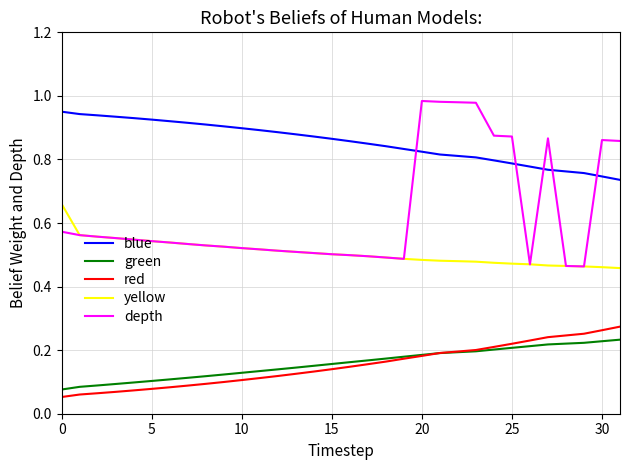

How many lines are shown in the chart?

5